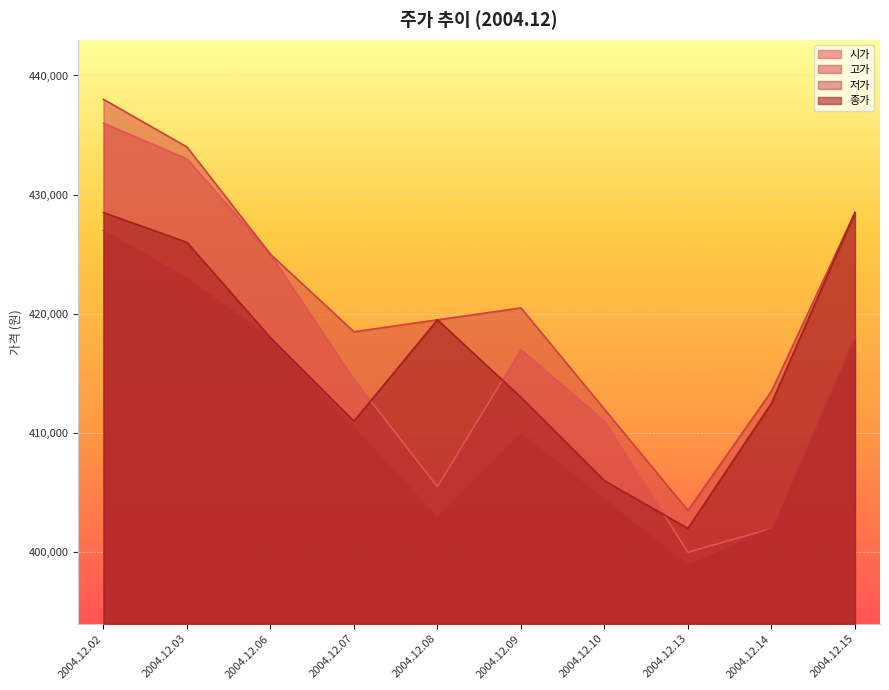

At which label does 시가 reach its minimum?

2004.12.13